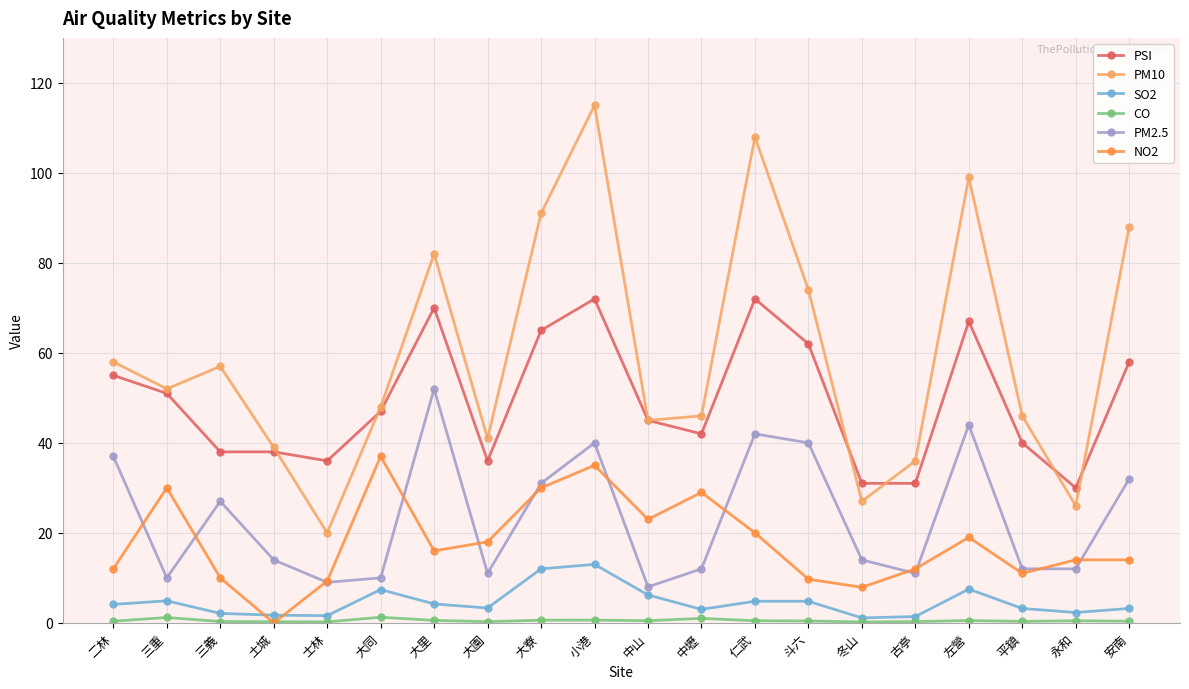

What is the value of the PSI point at the 20th from the left?

58.0